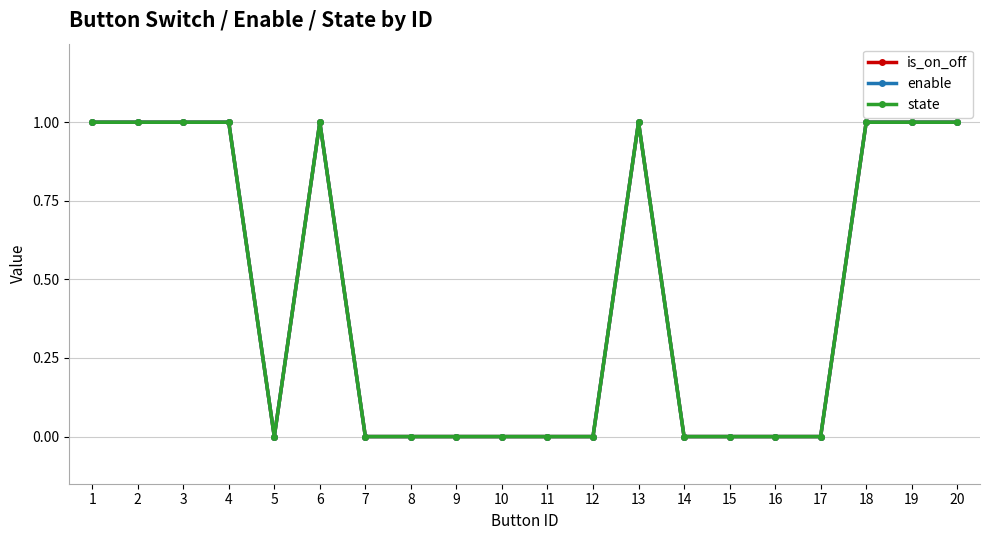

Does the chart have visible grid lines?

Yes